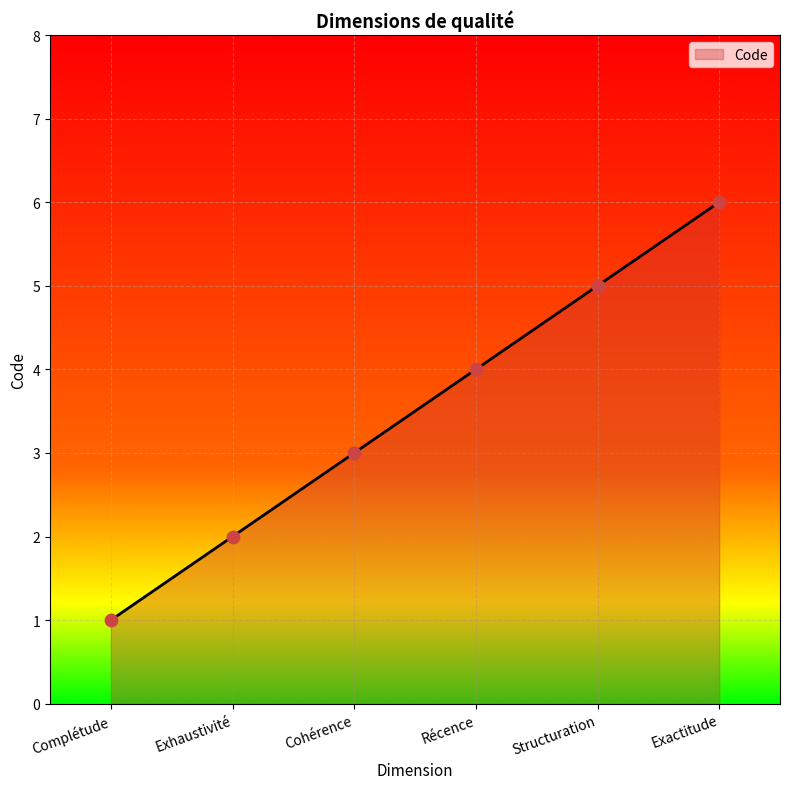

What is the change in value from Complétude to Récence?

+3